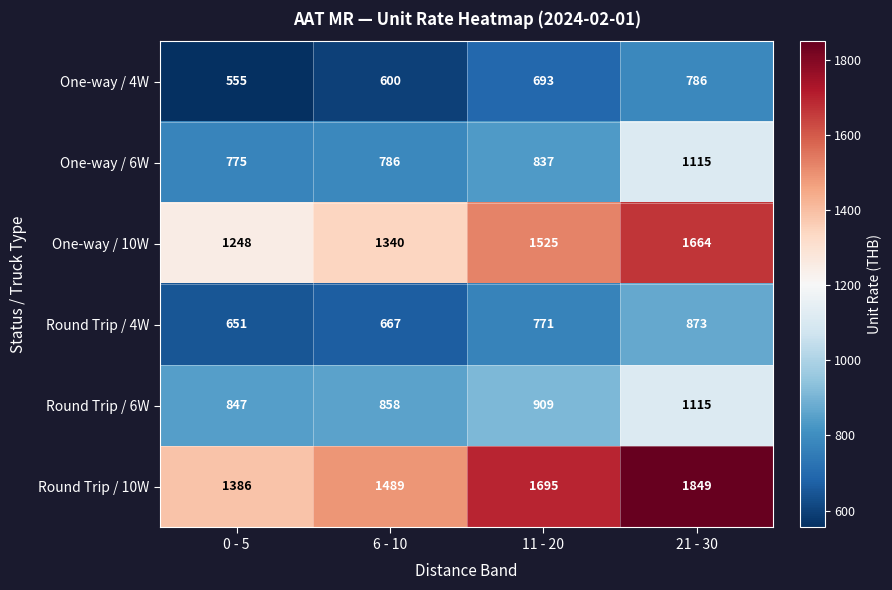

What is the difference between the One-way / 4W values at 11 - 20 and 21 - 30?

93